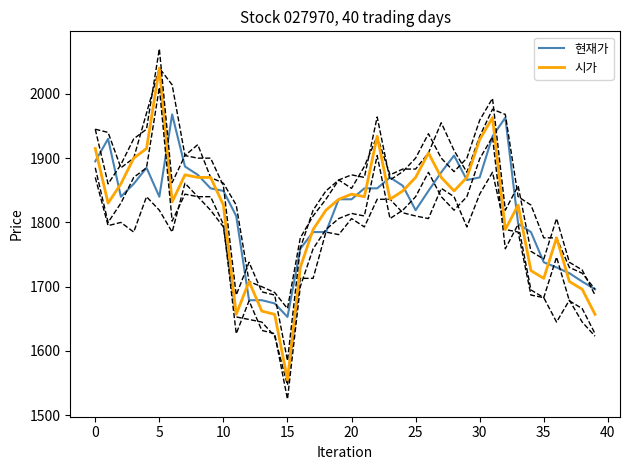

At which label does 시가 first exceed 1836?

0